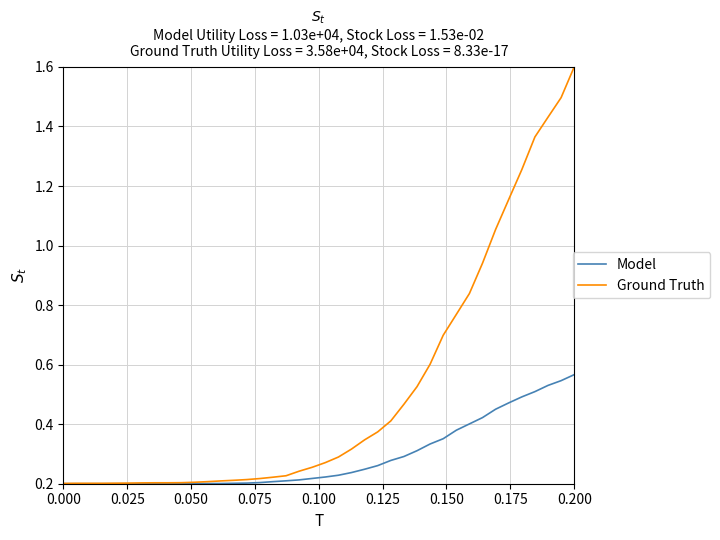

Rank the series by their maximum value, from lowest to highest.

Model, Ground Truth